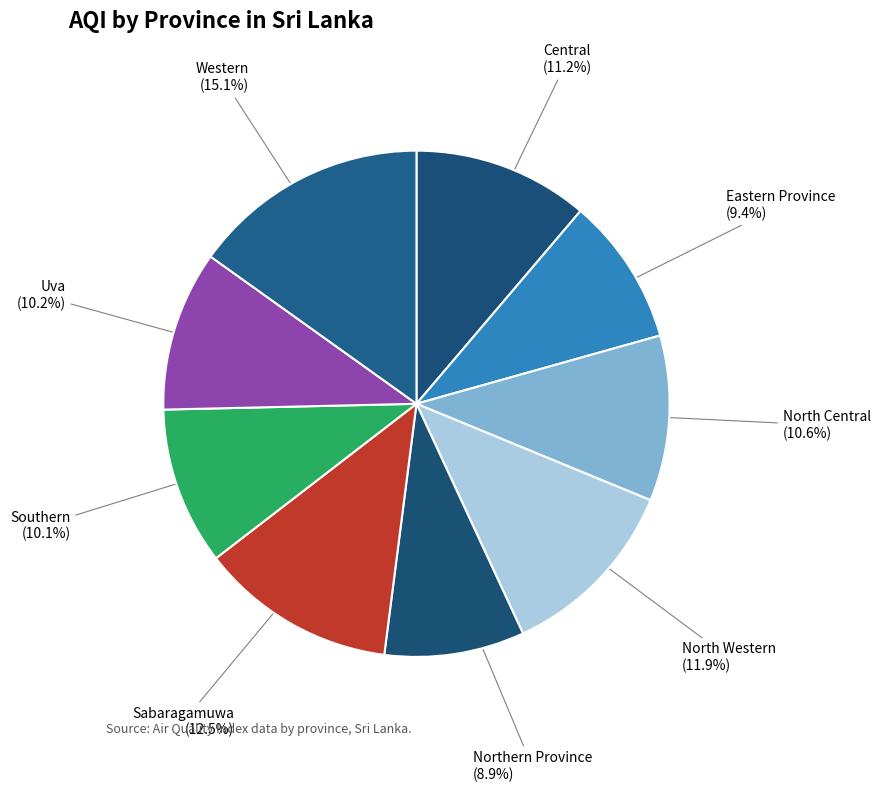

To the nearest percent, what percentage of the pie is Western?

15%